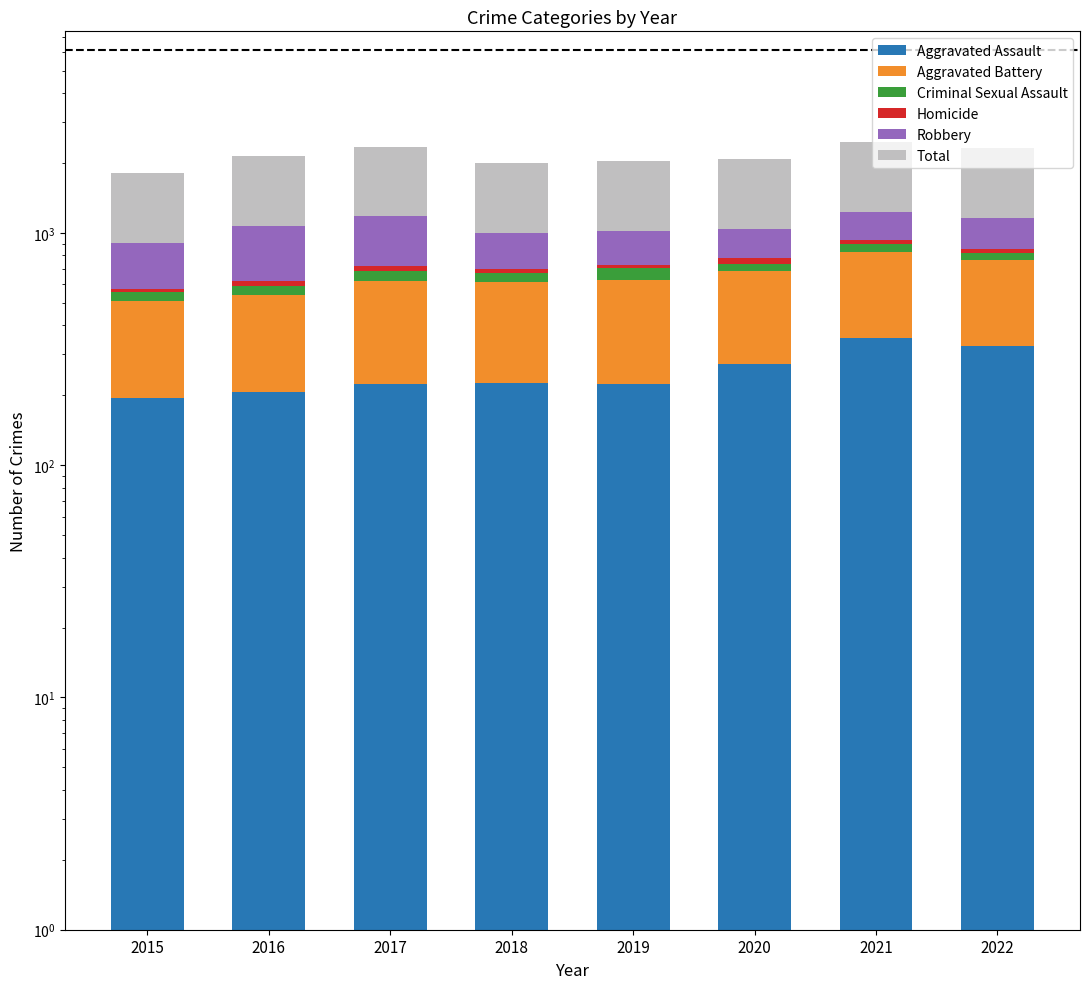

Is the value of Total at 2020 greater than the value of Criminal Sexual Assault at 2015?

Yes